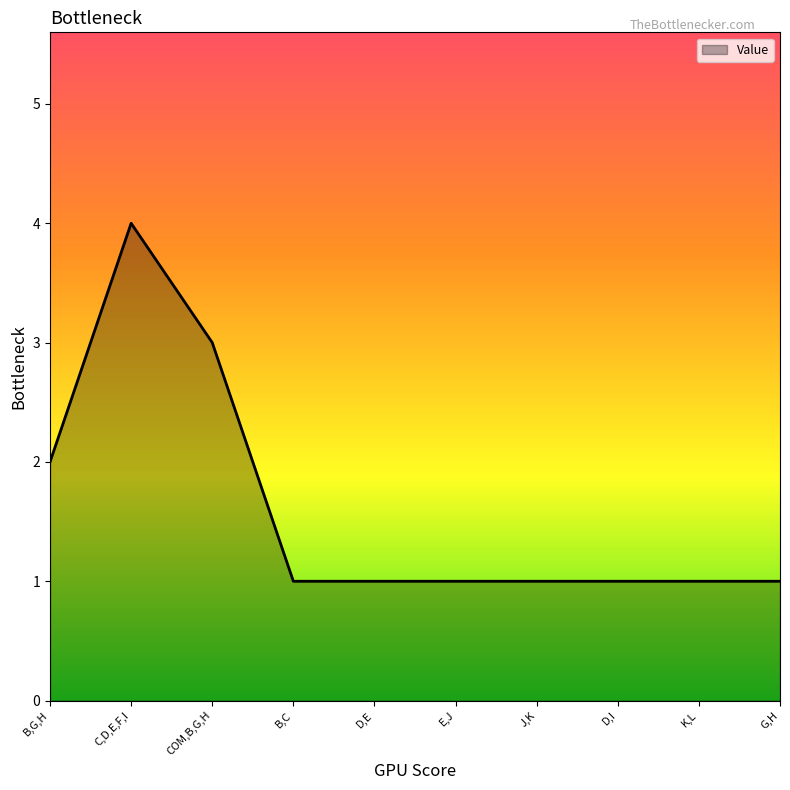

What position from the right is COM,B,G,H?

8